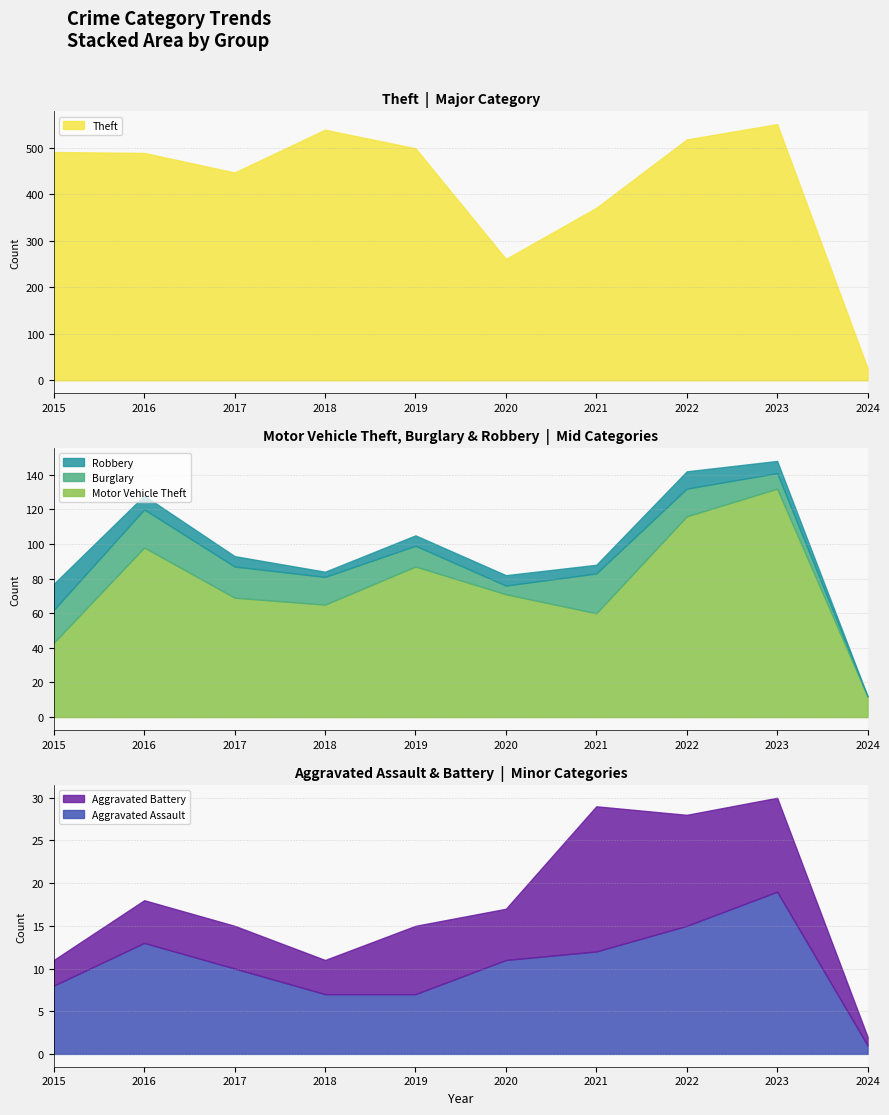

Is it true that Aggravated Battery equals 8 at 2019?

True